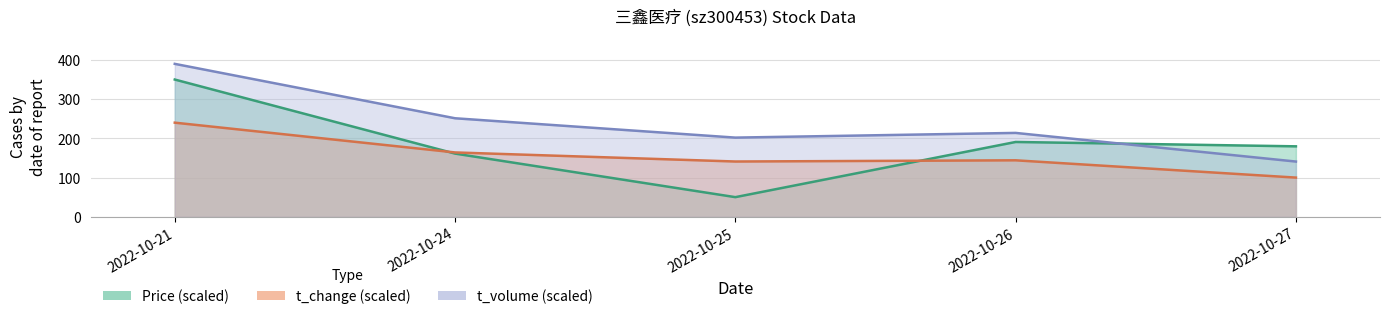

Reading left to right, extract all data points from this chart.

price: 350.0	161.1	50.0	190.7	179.6
volume: 240.0	164.0	140.9	144.0	99.9
t_volume: 390.0	251.2	201.9	213.9	140.8